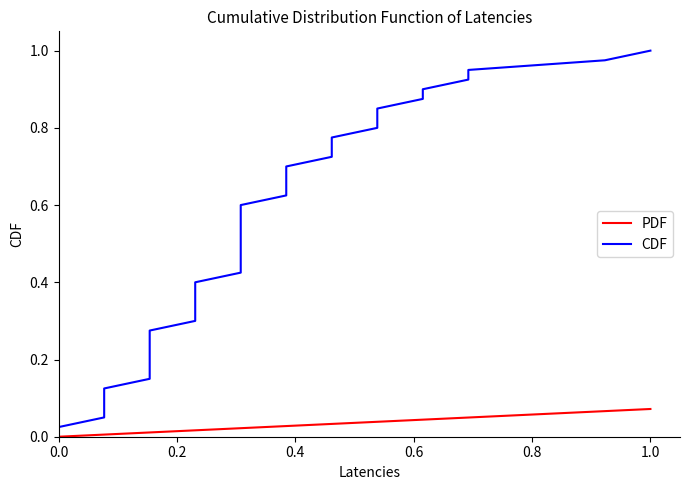

What is the highest value of the PDF series?

0.1